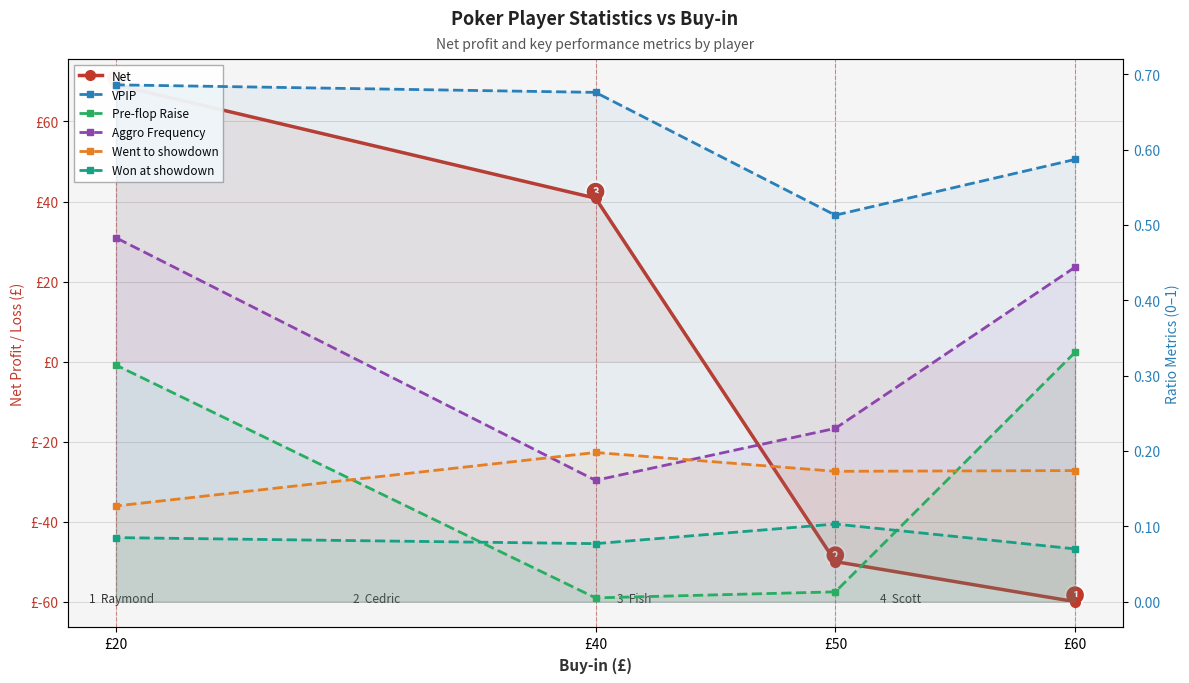

How many VPIP values are between 0 and 1?

4